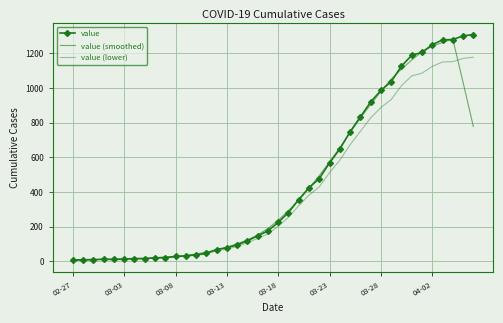

What is the difference between the maximum and minimum values in the value series?

1302.0